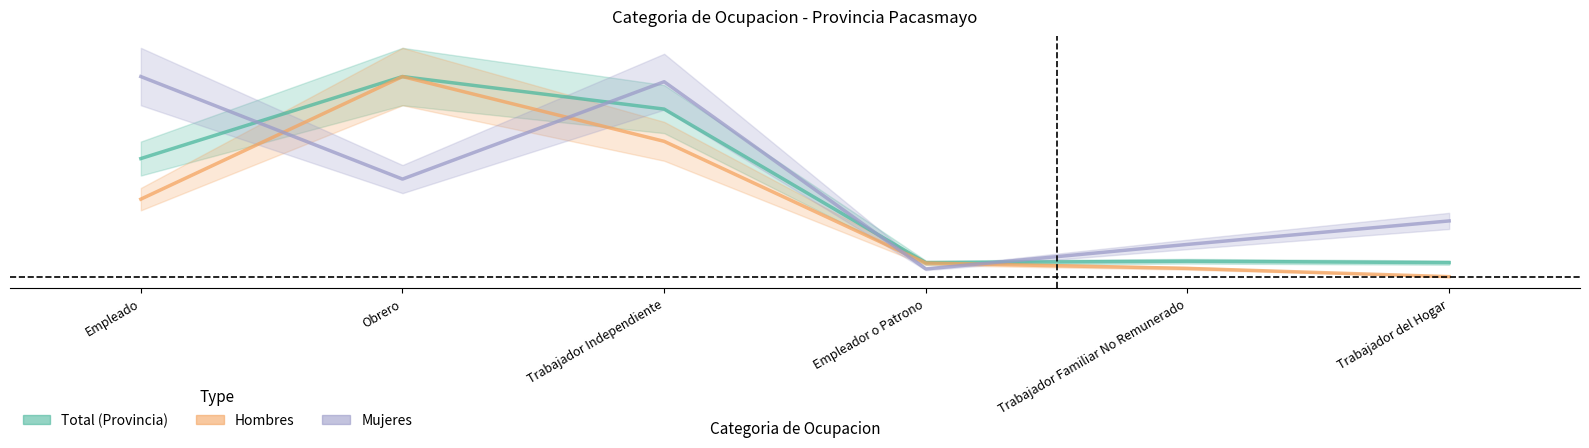

List the series in order of their overall mean, lowest first.

Hombres, Total (Provincia), Mujeres